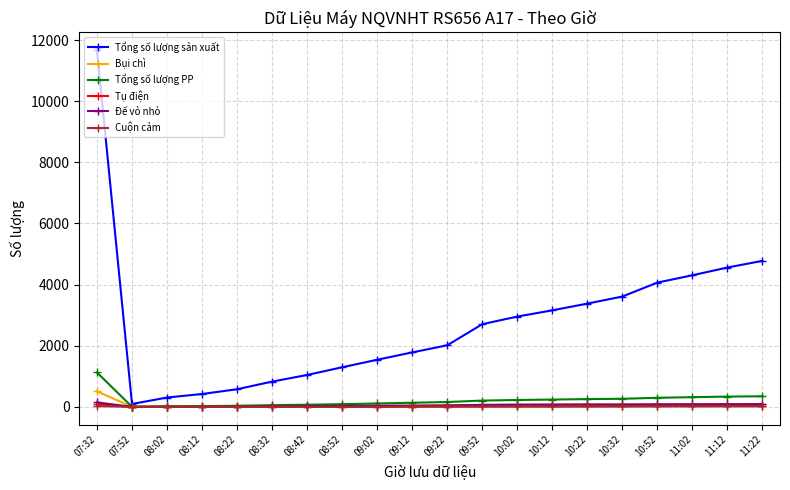

True or false: Cuộn cảm has a value of 13 at 10:02.

True